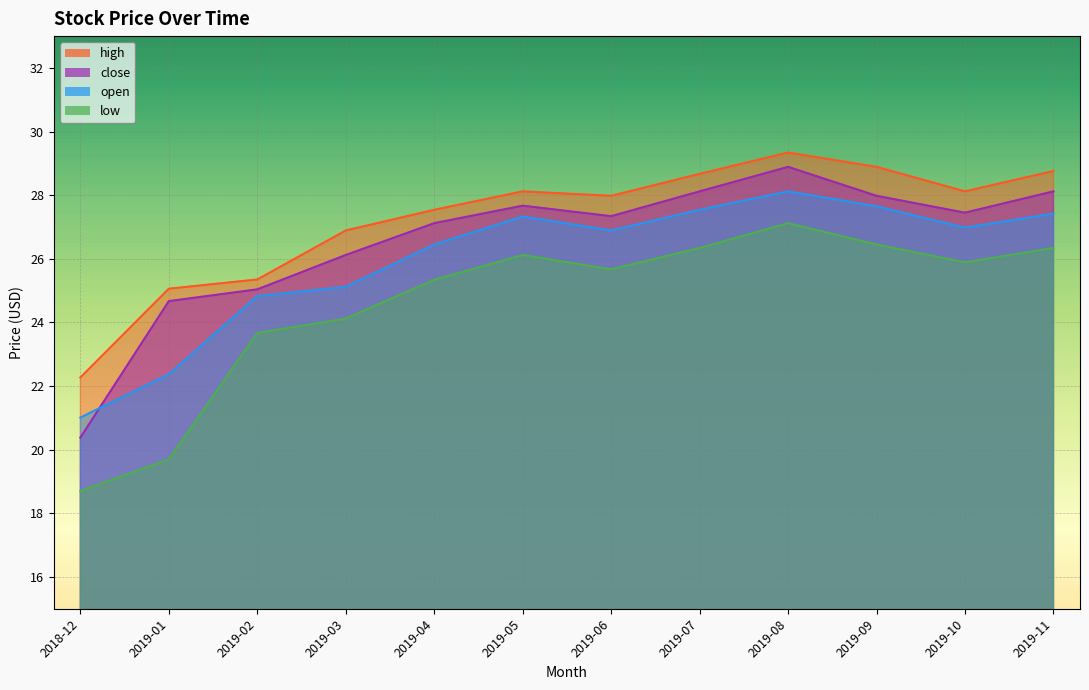

At which label is close closest to 24?

2019-01